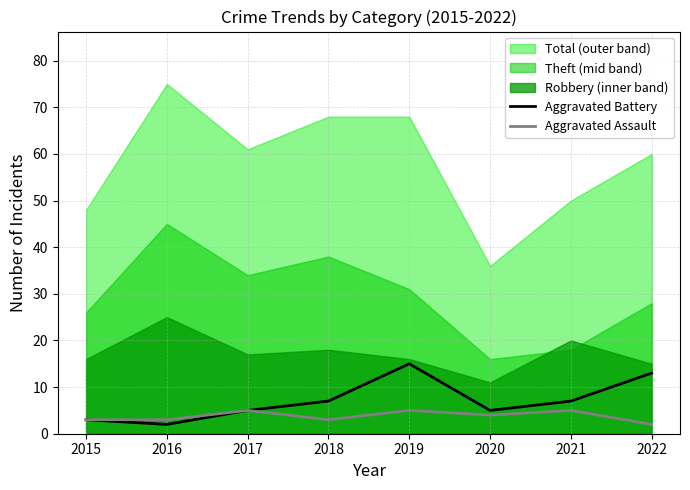

In Aggravated Battery, how many points are higher than both neighbors (excluding endpoints)?

1